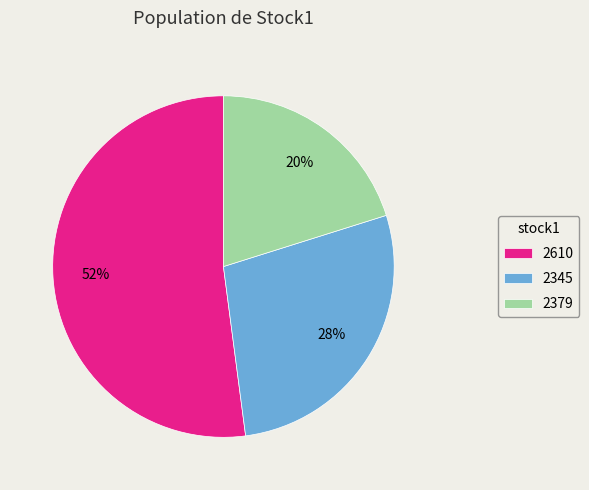

What is the ratio of the value at 2345 to the value at 2610?

0.5